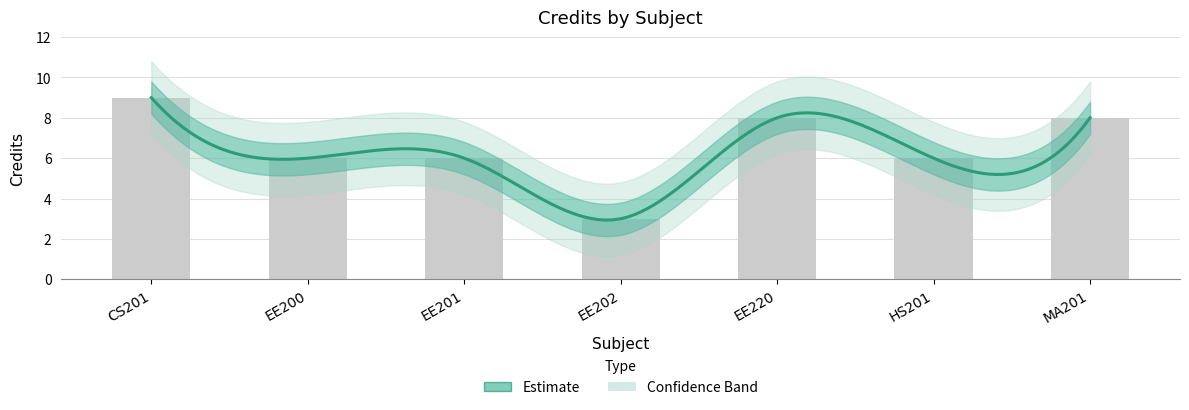

List the labels in order of value, smallest first.

EE202, EE200, EE201, HS201, EE220, MA201, CS201